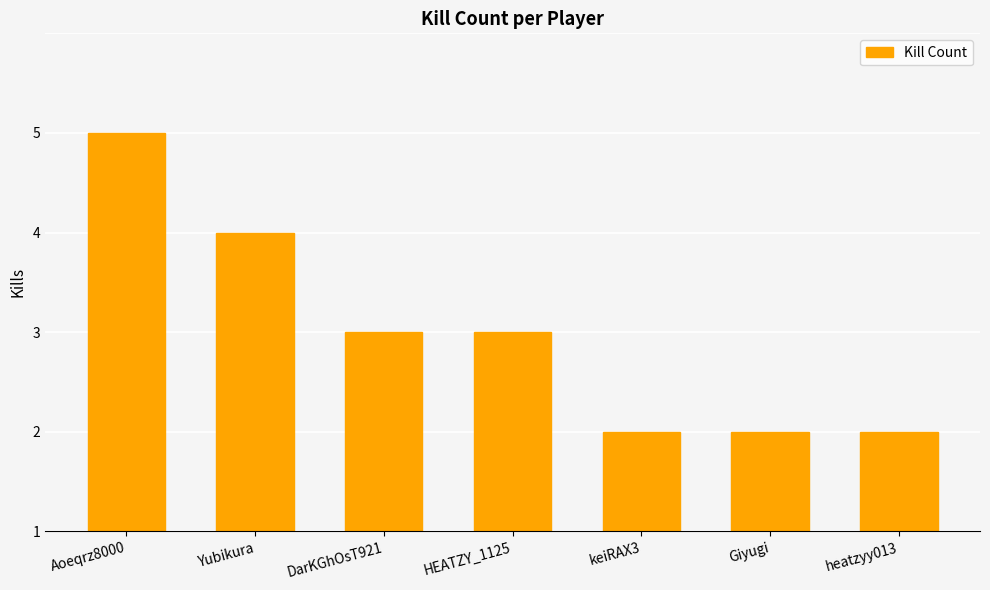

Are the bars horizontal?

No